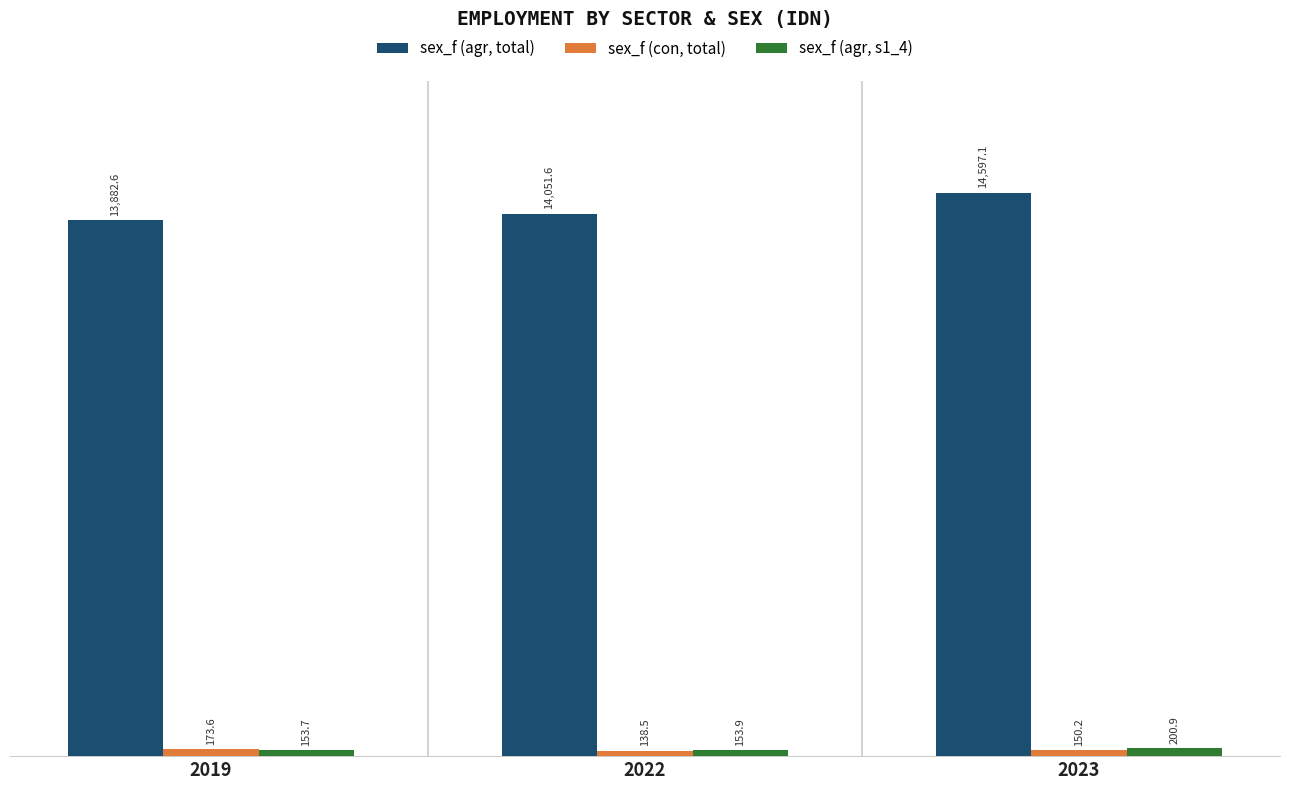

What is the difference between the maximum and second lowest values in the sex_f (agr, s1_4) series?

47.0